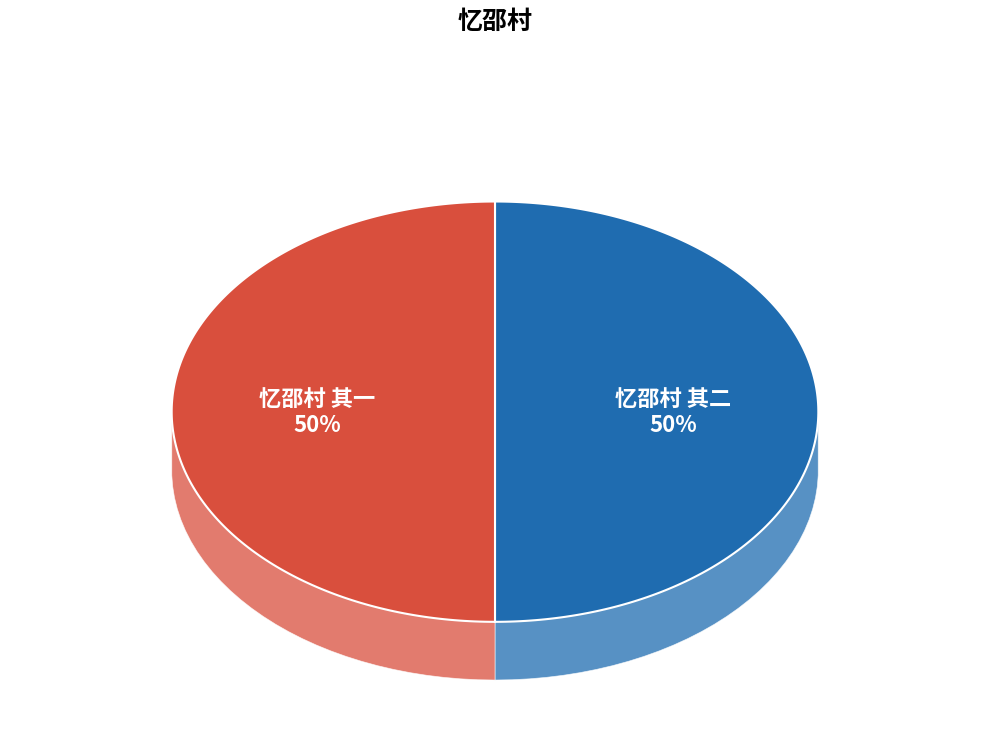

Is it true that 忆邵村 其二 is 61% of the pie?

False